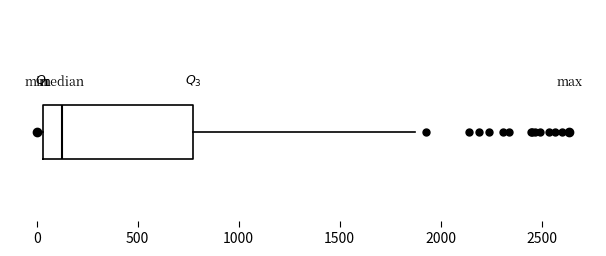

Read this box plot against the x-axis: the position of the median line, the range covered by the box, and the ends of both whiskers. The values are not printed on the chart, so give them approximately, as read against the axis.

median 100, box 50 to 800, whiskers 0 to 1900